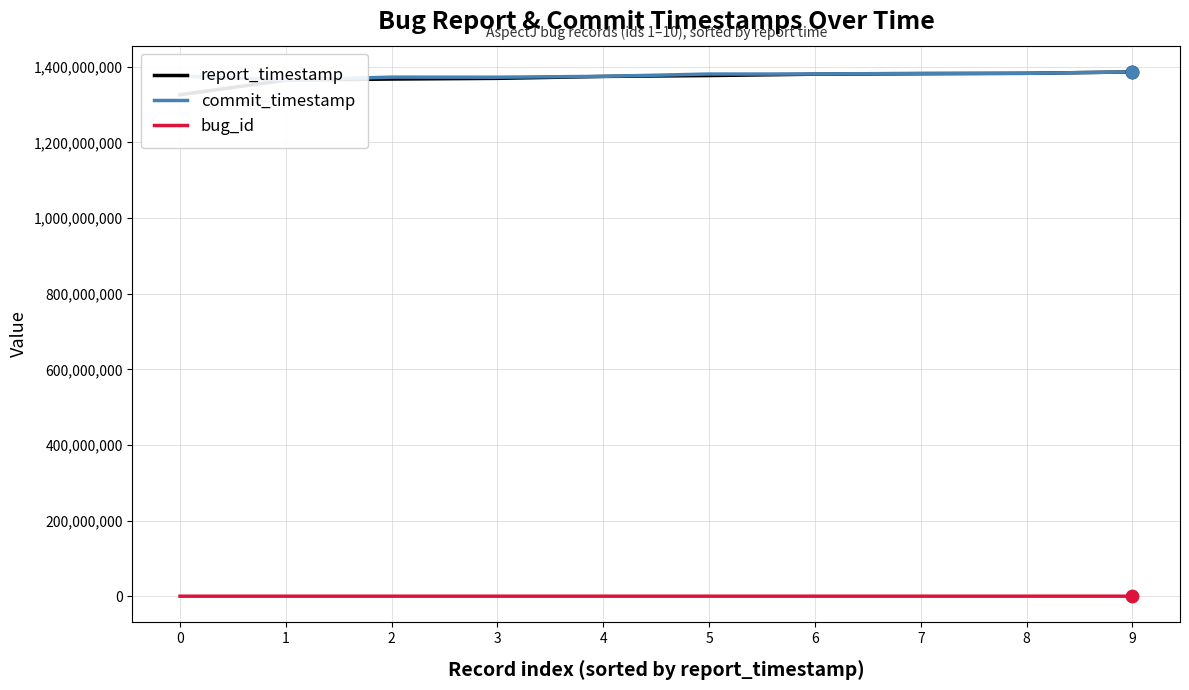

Is the value of bug_id at 6 greater than the value of report_timestamp at 3?

No